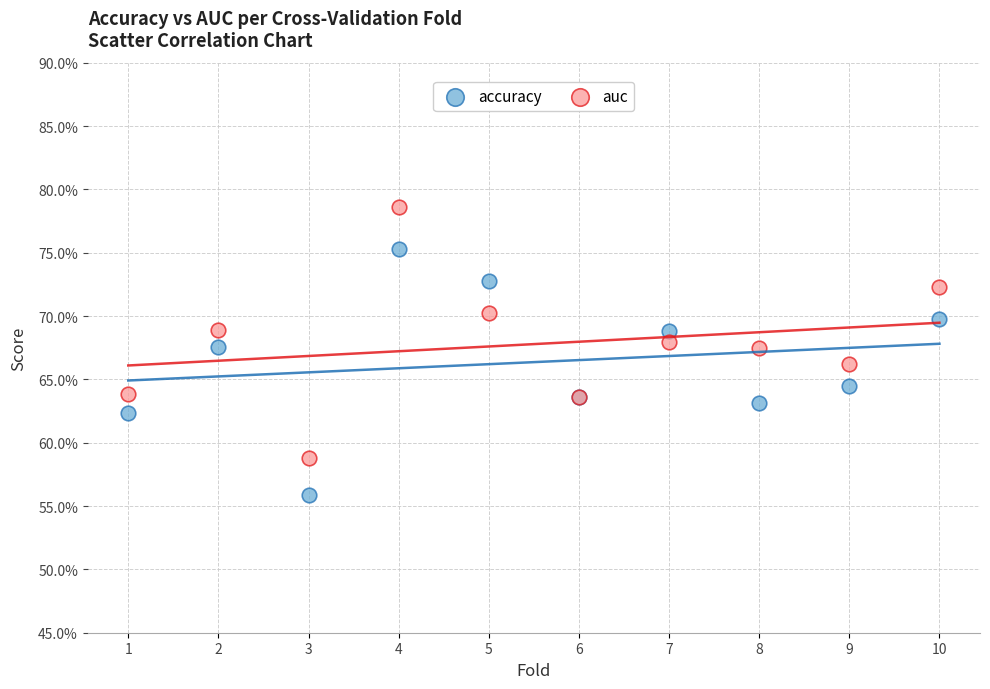

Which series has the widest spread of Y values?

auc